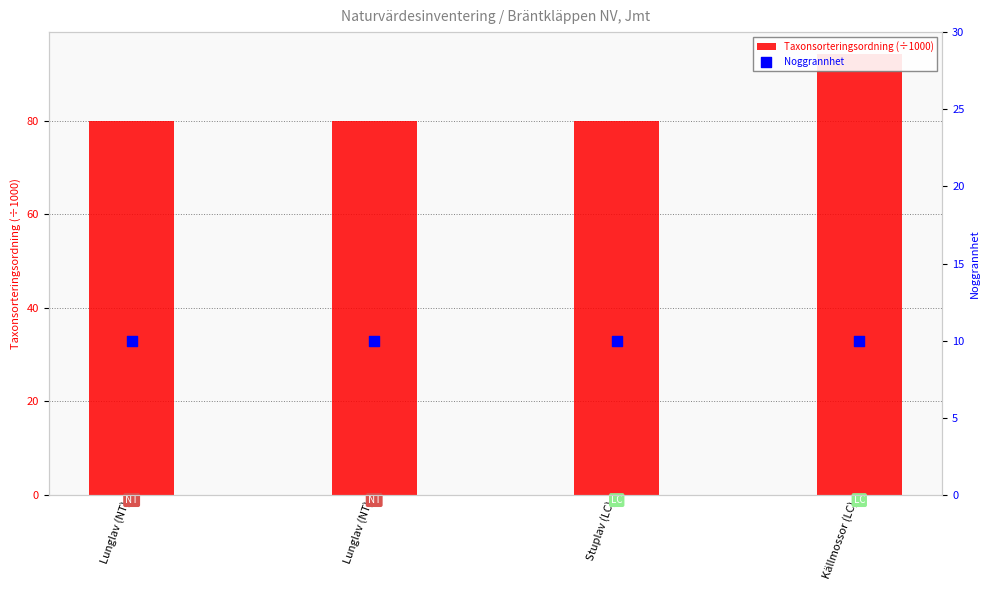

Which series contains the lowest Y value?

Noggrannhet